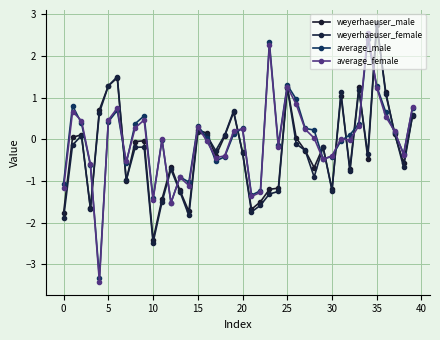

True or false: weyerhaeuser_female has more than 0 interior local peaks.

True